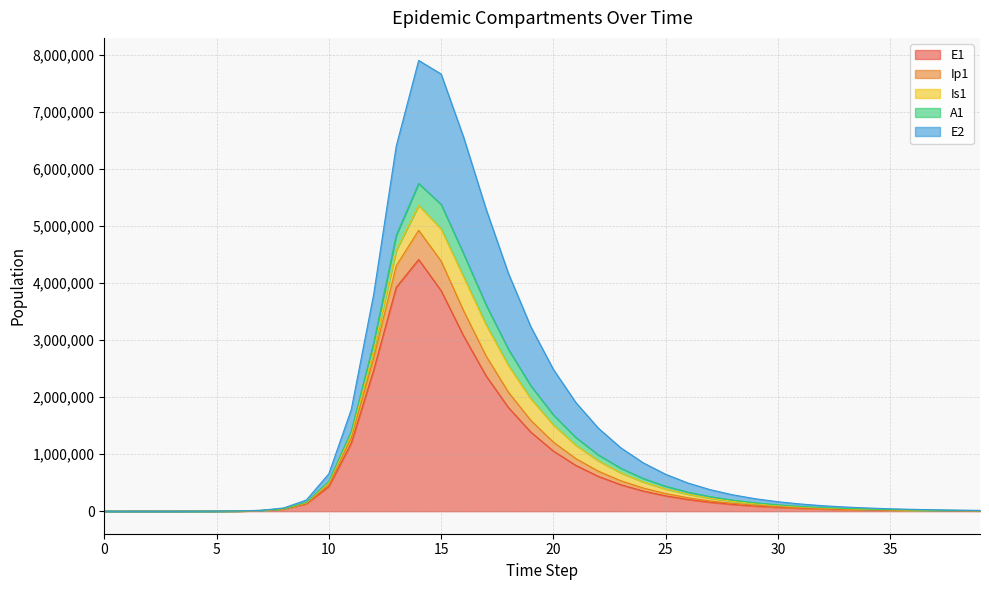

Is the value of E2 at 28 greater than the value of E1 at 0?

Yes